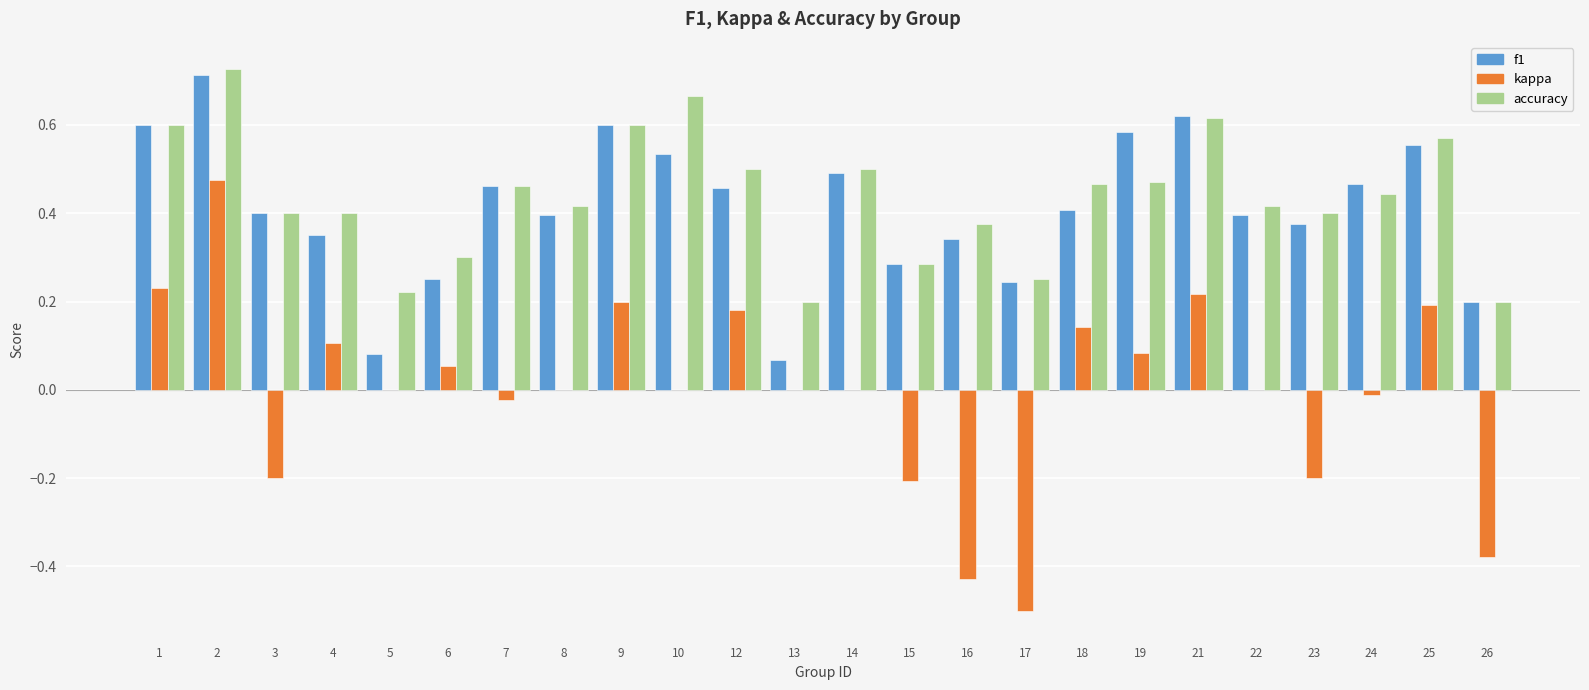

How many groups of bars are there?

24